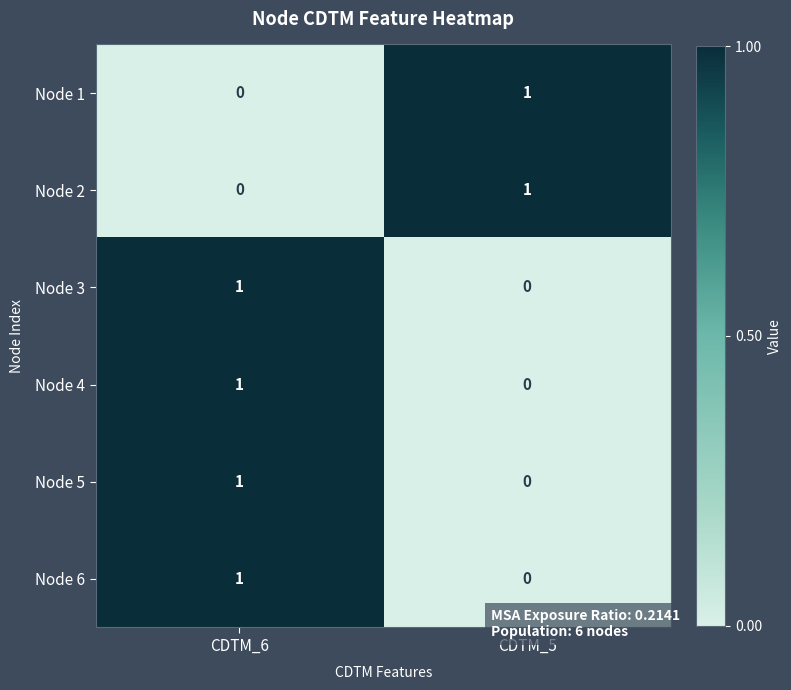

List the labels in order of Node 5 value, largest first.

CDTM_6, CDTM_5